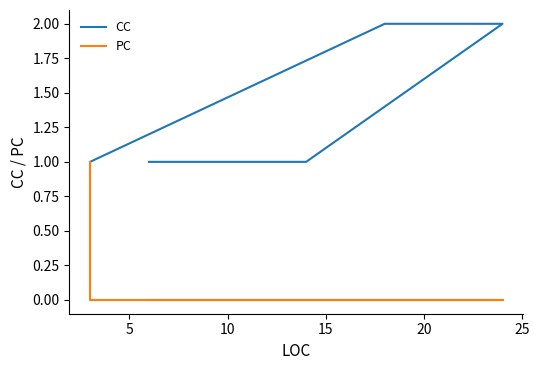

What is the difference between the highest and lowest values at 5?

1